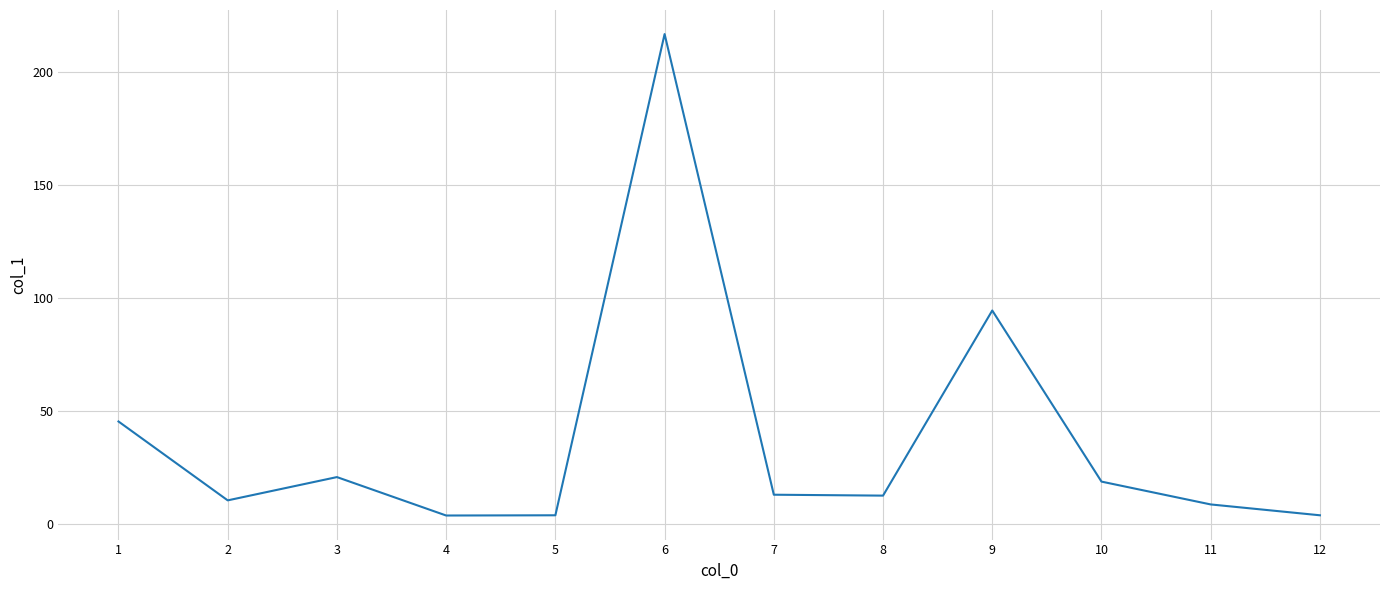

The value at 4 is 3.9. True or false?

True